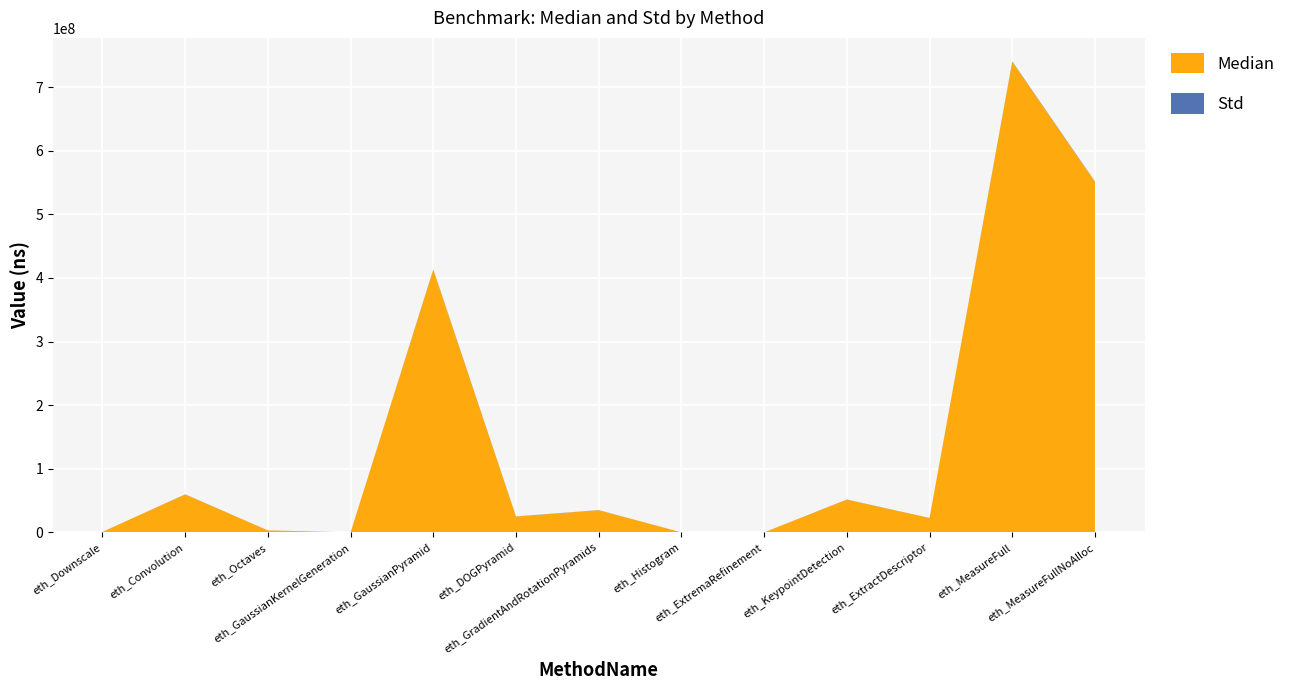

Reading right to left, list all the values displayed in this chart.

Median: eth_MeasureFullNoAlloc=551028414.0	eth_MeasureFull=739630790.0	eth_ExtractDescriptor=22627746.0	eth_KeypointDetection=51406536.0	eth_ExtremaRefinement=584.0	eth_Histogram=13904.0	eth_GradientAndRotationPyramids=34791996.0	eth_DOGPyramid=24736196.0	eth_GaussianPyramid=412861548.0	eth_GaussianKernelGeneration=4858.0	eth_Octaves=3061820.0	eth_Convolution=59587592.0	eth_Downscale=681536.0
Std: eth_MeasureFullNoAlloc=464009.0	eth_MeasureFull=675731.0	eth_ExtractDescriptor=30930.0	eth_KeypointDetection=206766.0	eth_ExtremaRefinement=5.9	eth_Histogram=23.7	eth_GradientAndRotationPyramids=182499.0	eth_DOGPyramid=271239.0	eth_GaussianPyramid=505786.0	eth_GaussianKernelGeneration=361.8	eth_Octaves=45509.9	eth_Convolution=184797.0	eth_Downscale=81723.9